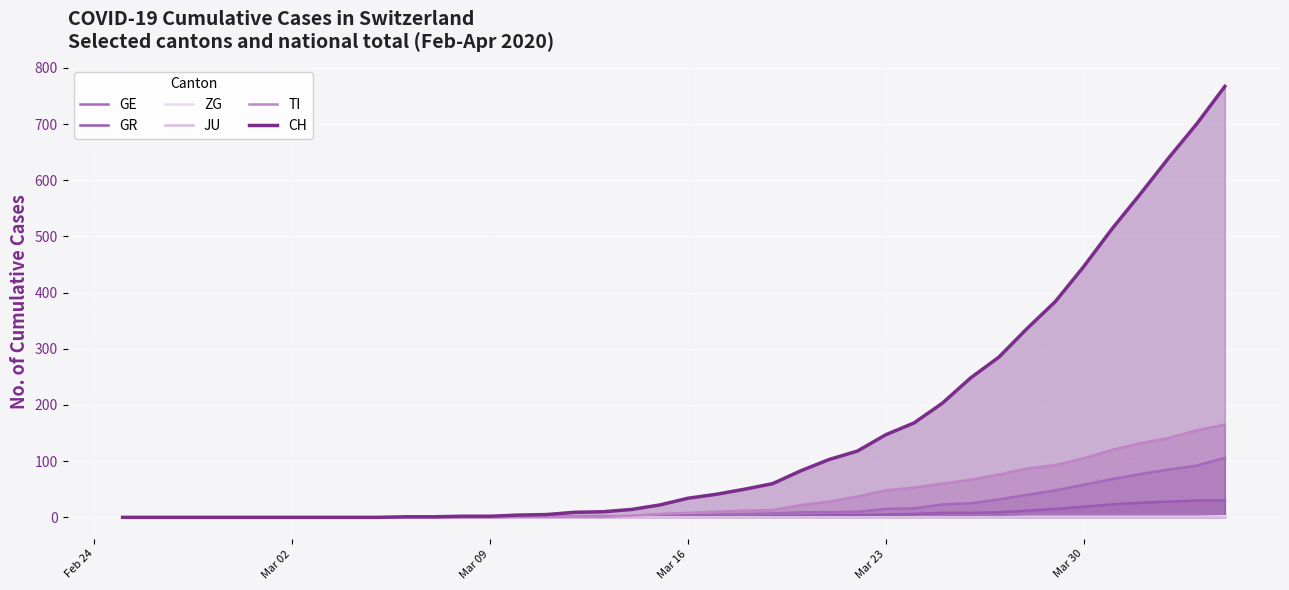

What is the greatest value displayed?

767